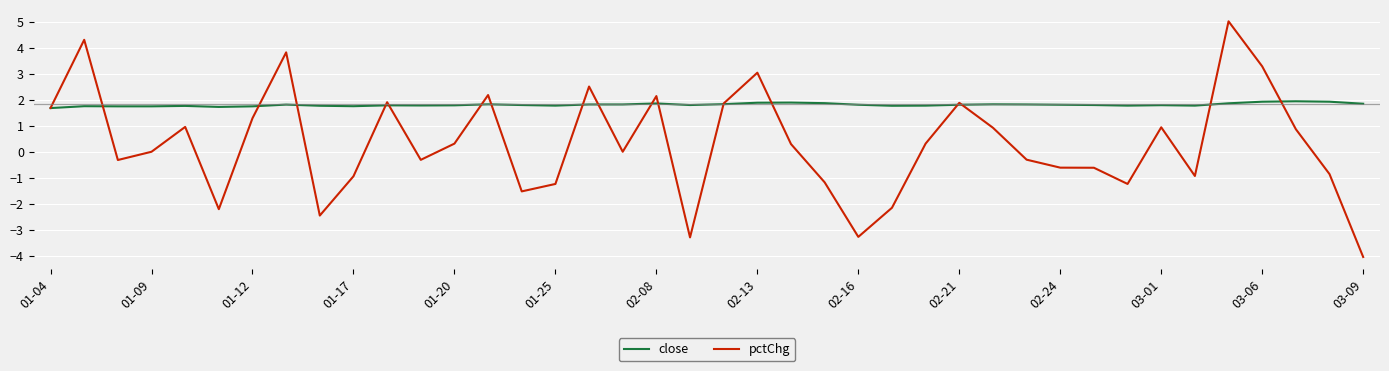

List the series in order of their overall mean, lowest first.

pctChg, close